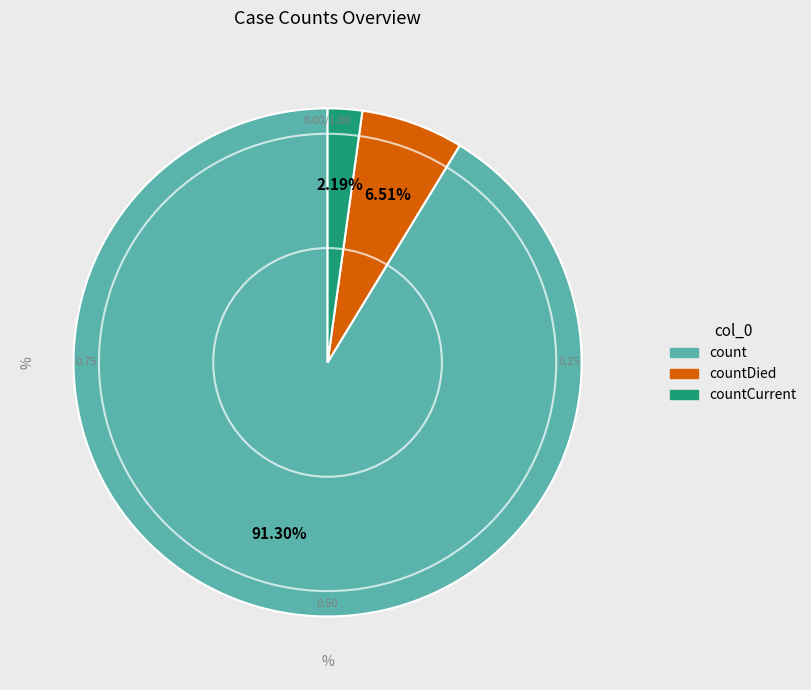

Between countCurrent and countDied, which is larger?

countDied